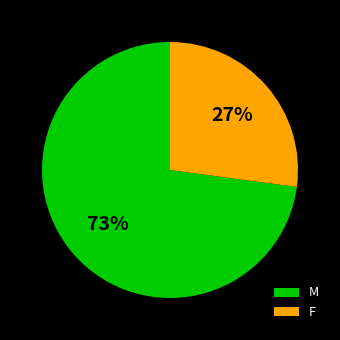

True or false: M accounts for 83% of the total.

False